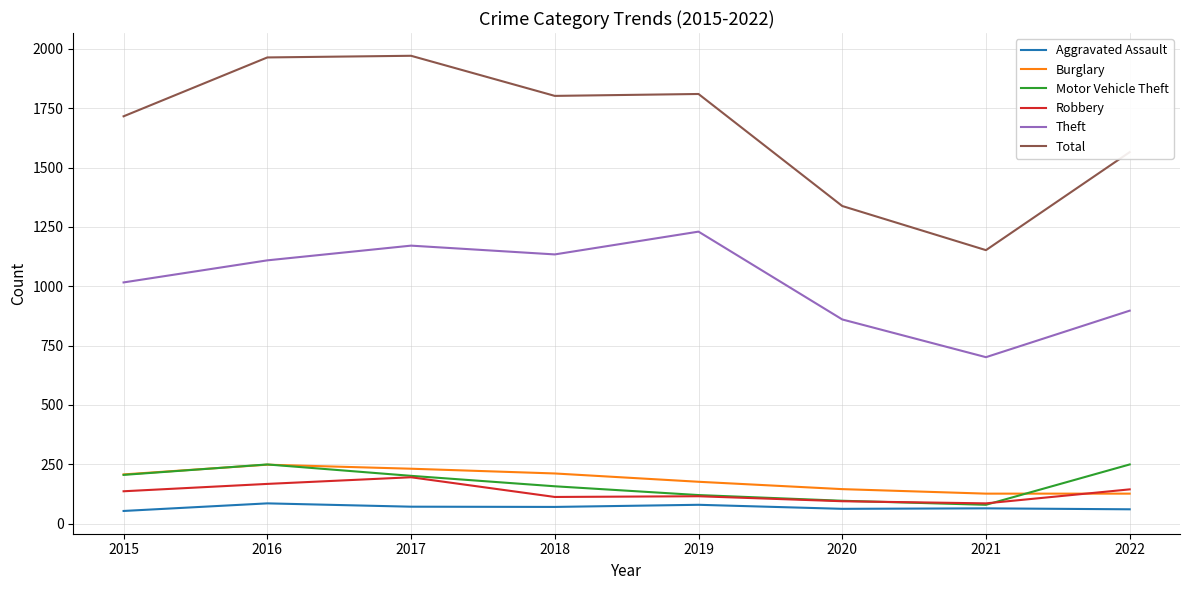

Which category has the lowest value in the Theft series?

2021